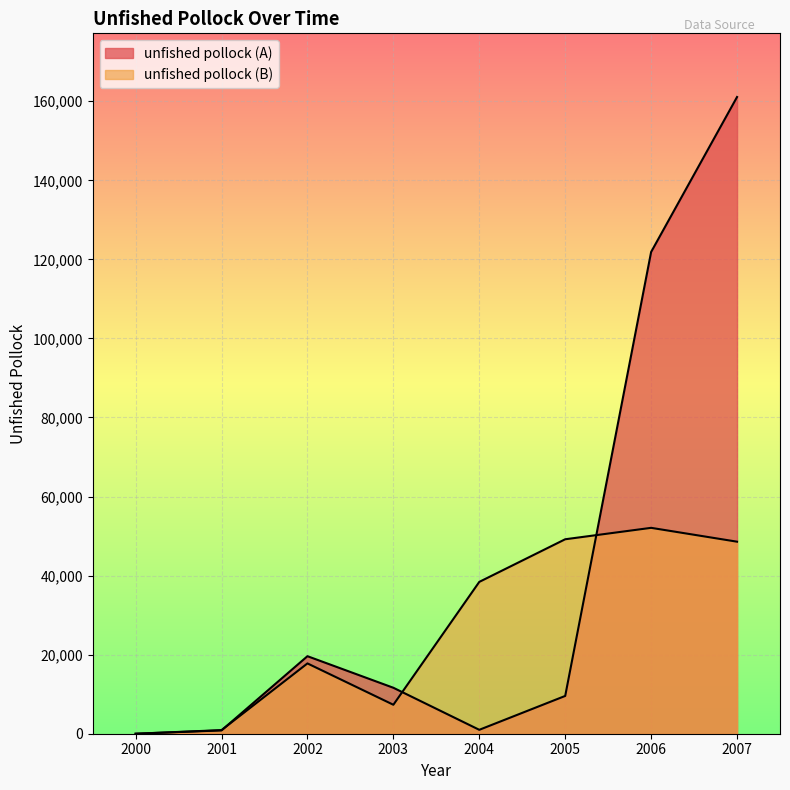

At which category does unfished pollock (A) reach its first local peak?

2002